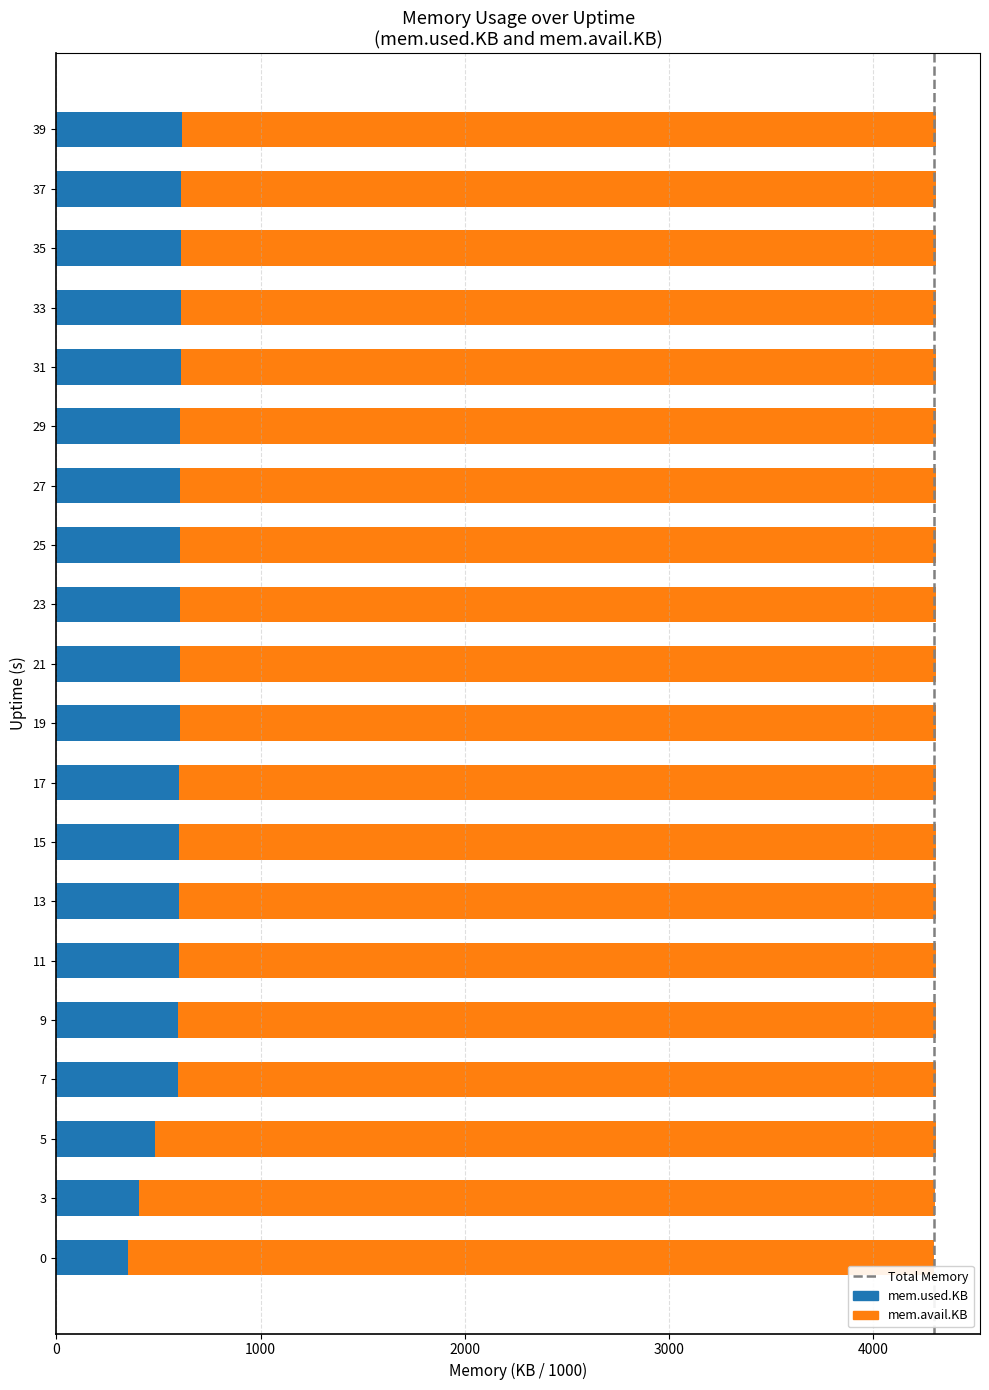

What is the total value across all series at 35?

4308.0